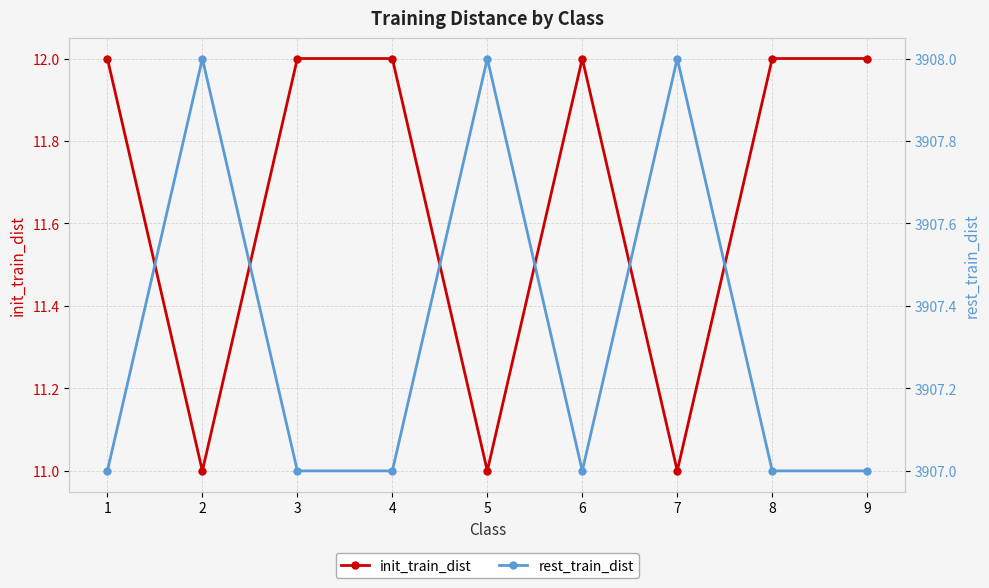

Reading right to left, list all the values displayed in this chart.

init_train_dist: 9=12	8=12	7=11	6=12	5=11	4=12	3=12	2=11	1=12
rest_train_dist: 9=3907	8=3907	7=3908	6=3907	5=3908	4=3907	3=3907	2=3908	1=3907